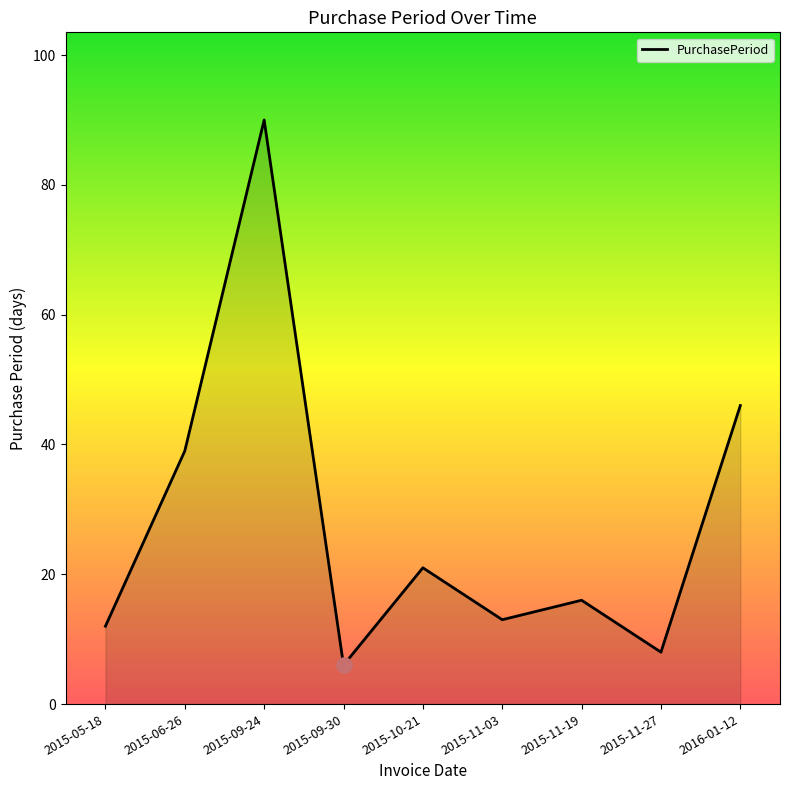

Which has a higher value, 2015-05-18 or 2015-11-03?

2015-11-03